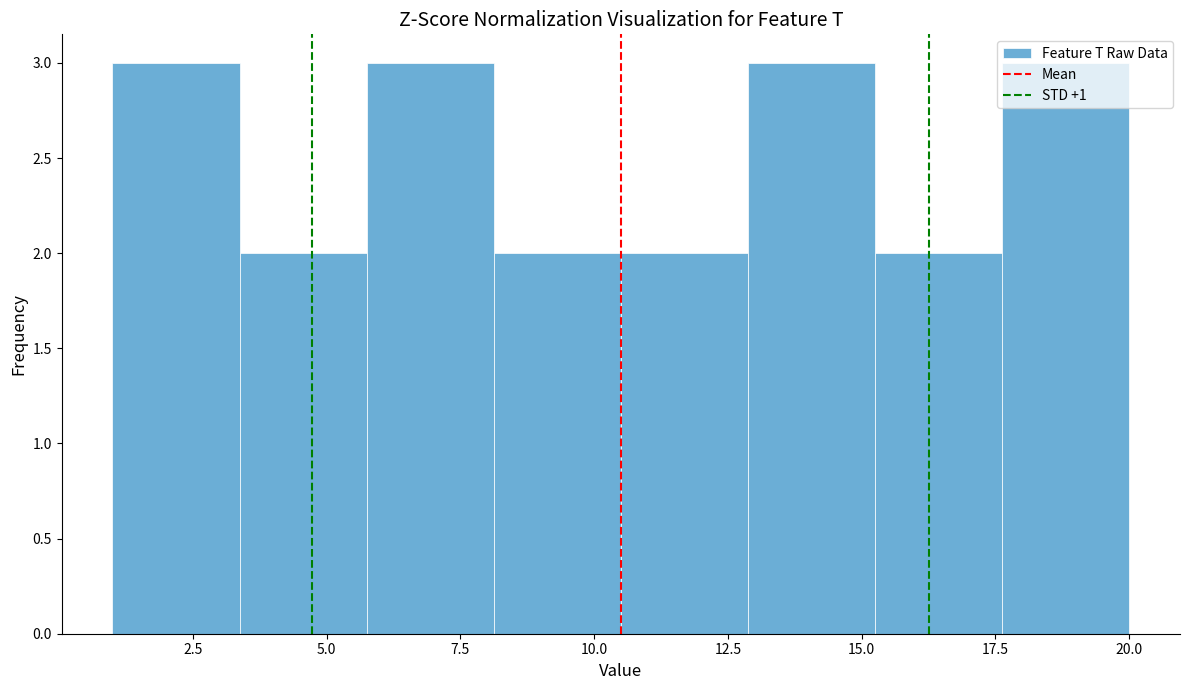

What is the height of the bar covering 6.0 to 8.0 on the x-axis? Neither the bar edges nor the heights are printed on the chart, so give them approximately, as read against the axes.

3